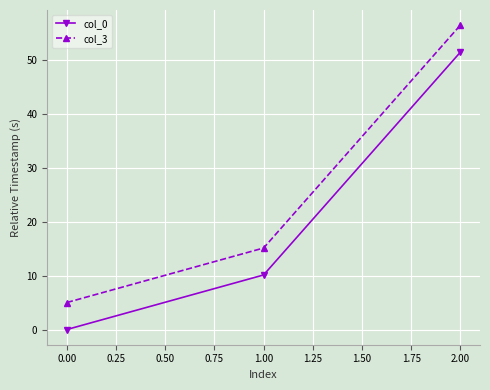

What is the total value across all series at 0.00?

5.0